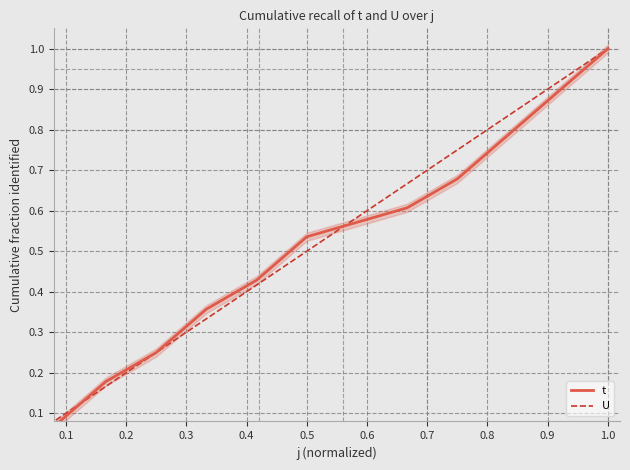

Which category has the highest value in the t series?

1.0